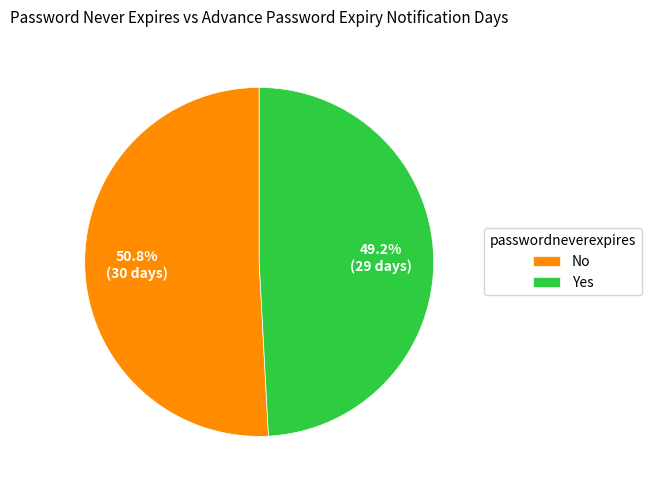

Which category accounts for the majority?

No